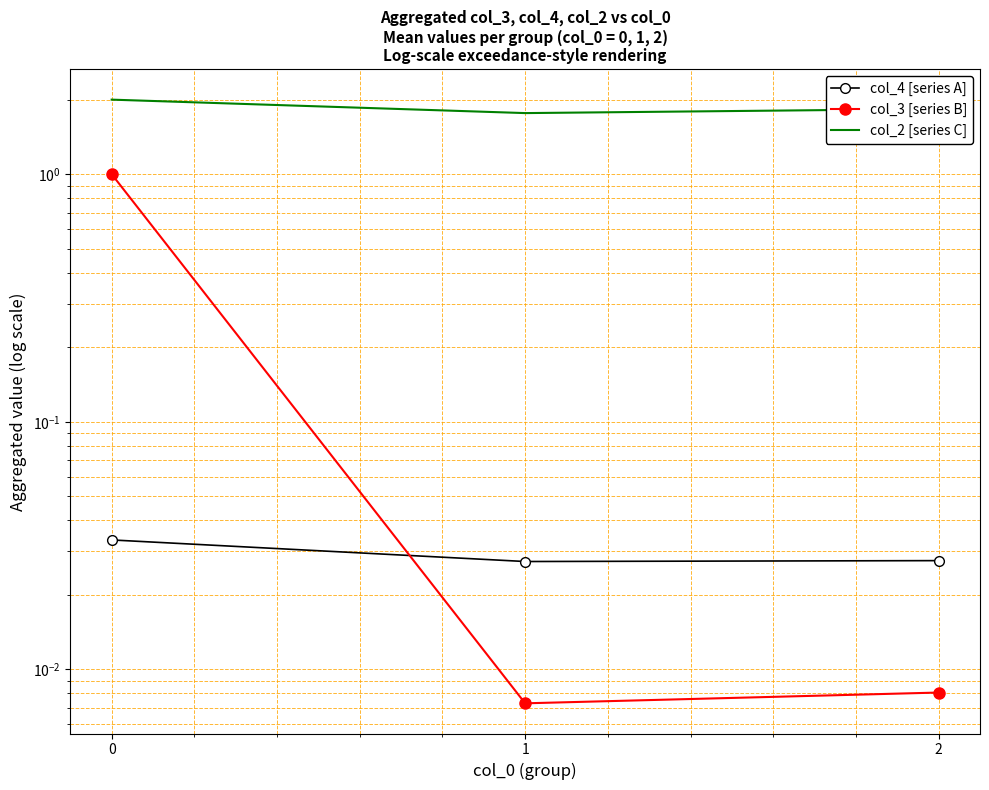

Is the value of col_3 [series B] at 0 greater than the value of col_2 [series C] at 0?

No